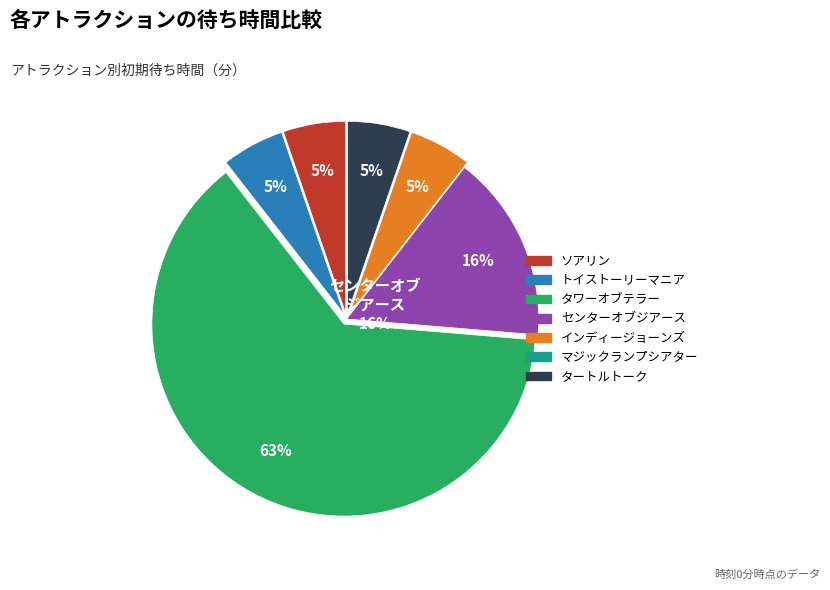

Count the number of slices in the pie.

7